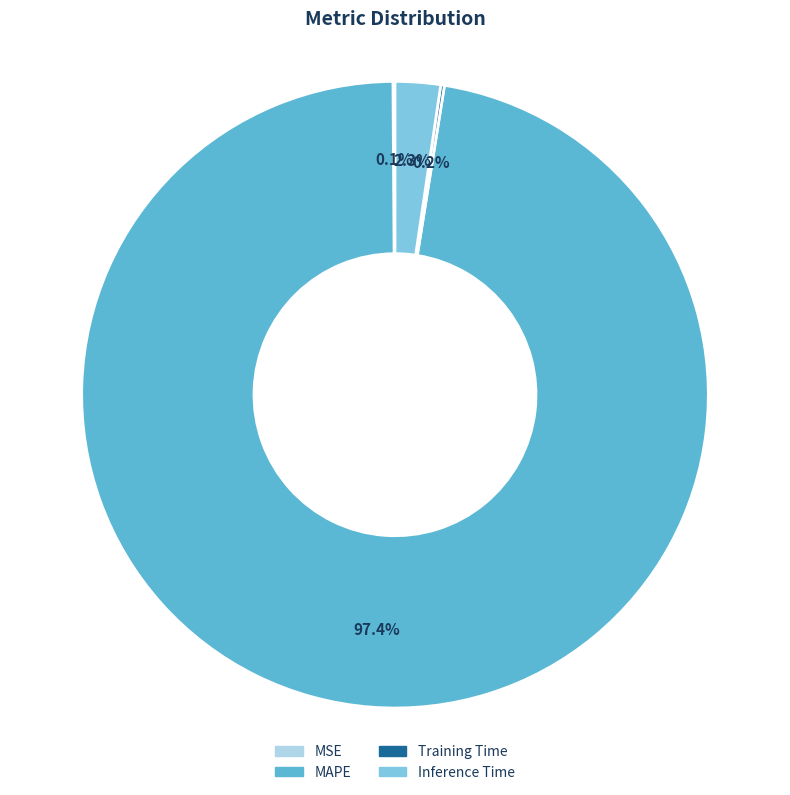

Which slice represents more than half of the pie?

MAPE